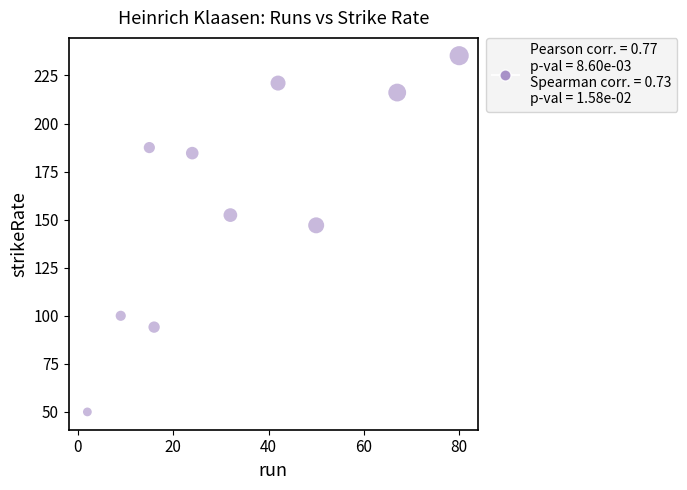

What is the average Y value?

158.8